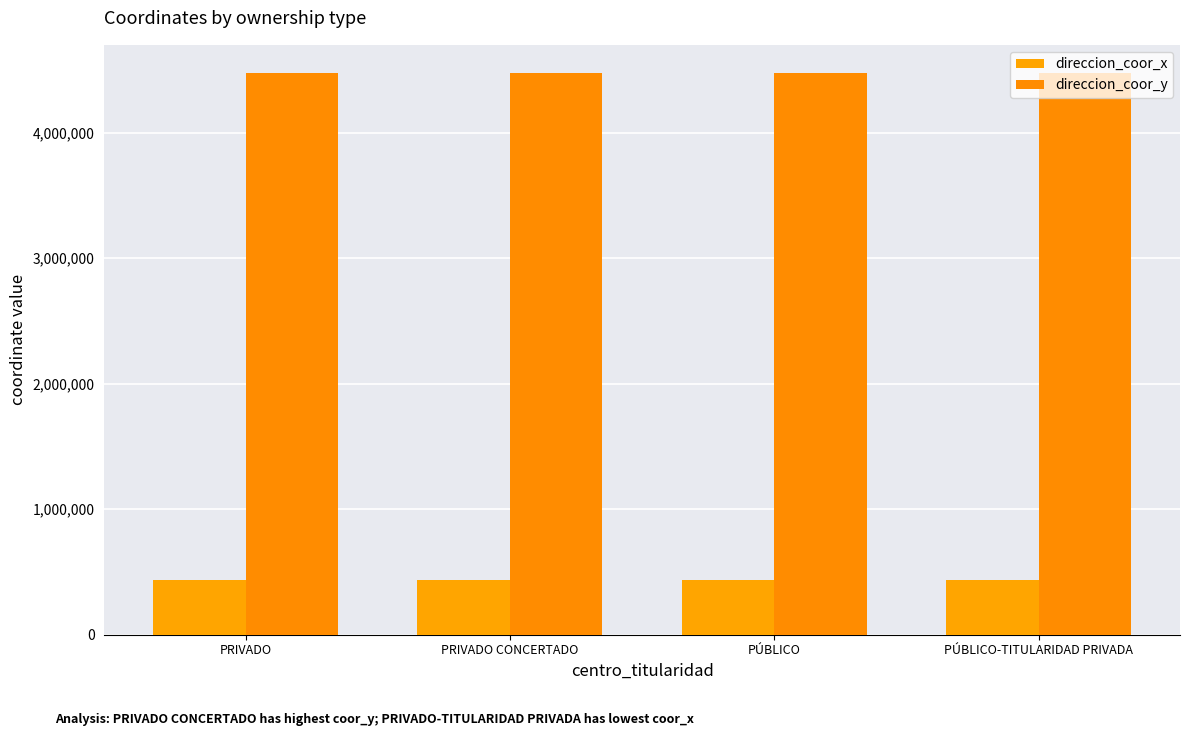

What is the greatest value displayed?

4476920